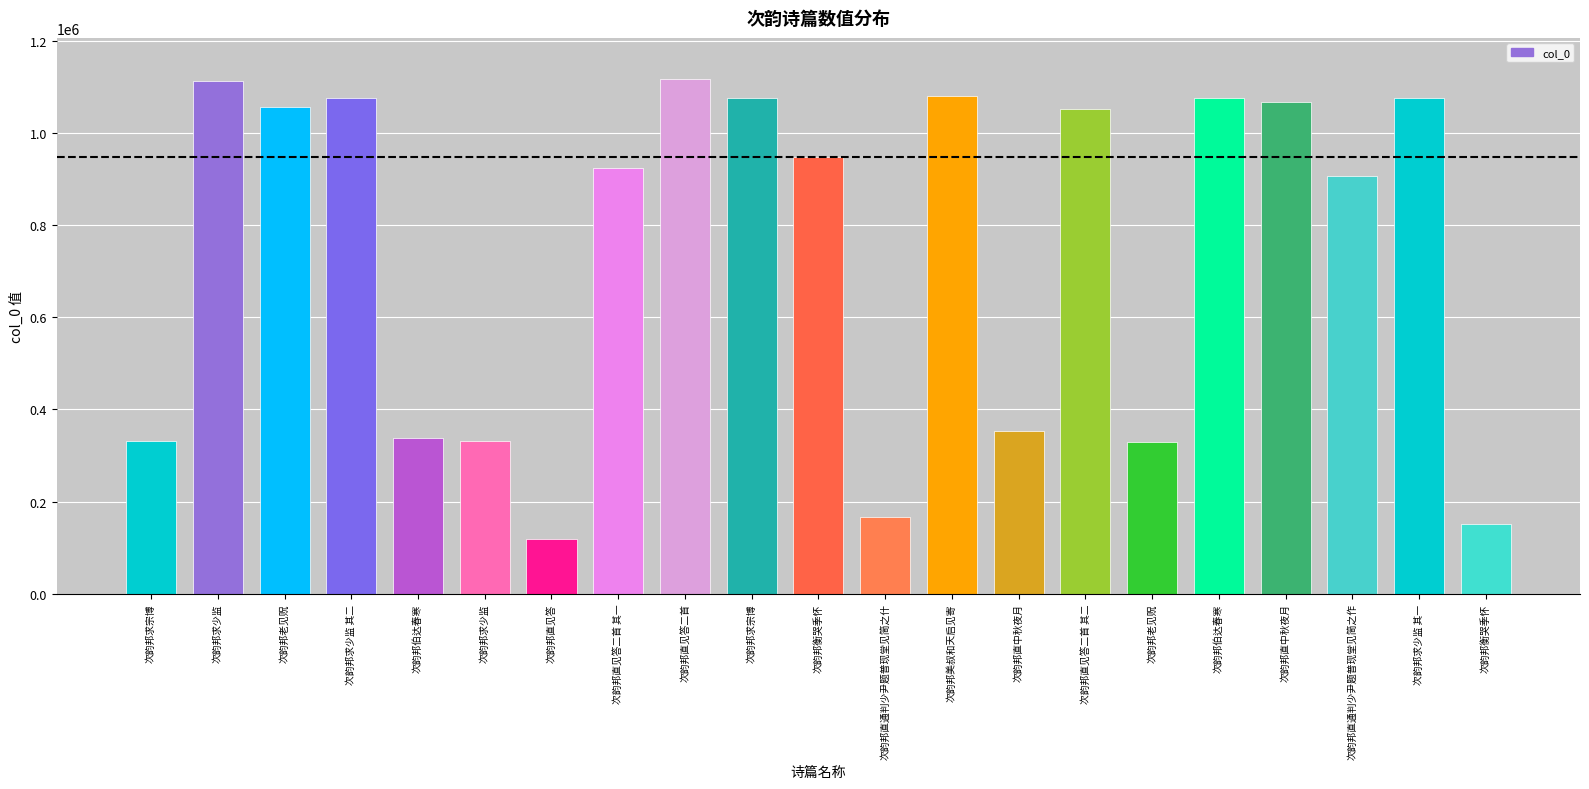

Count the number of categories in the chart.

21